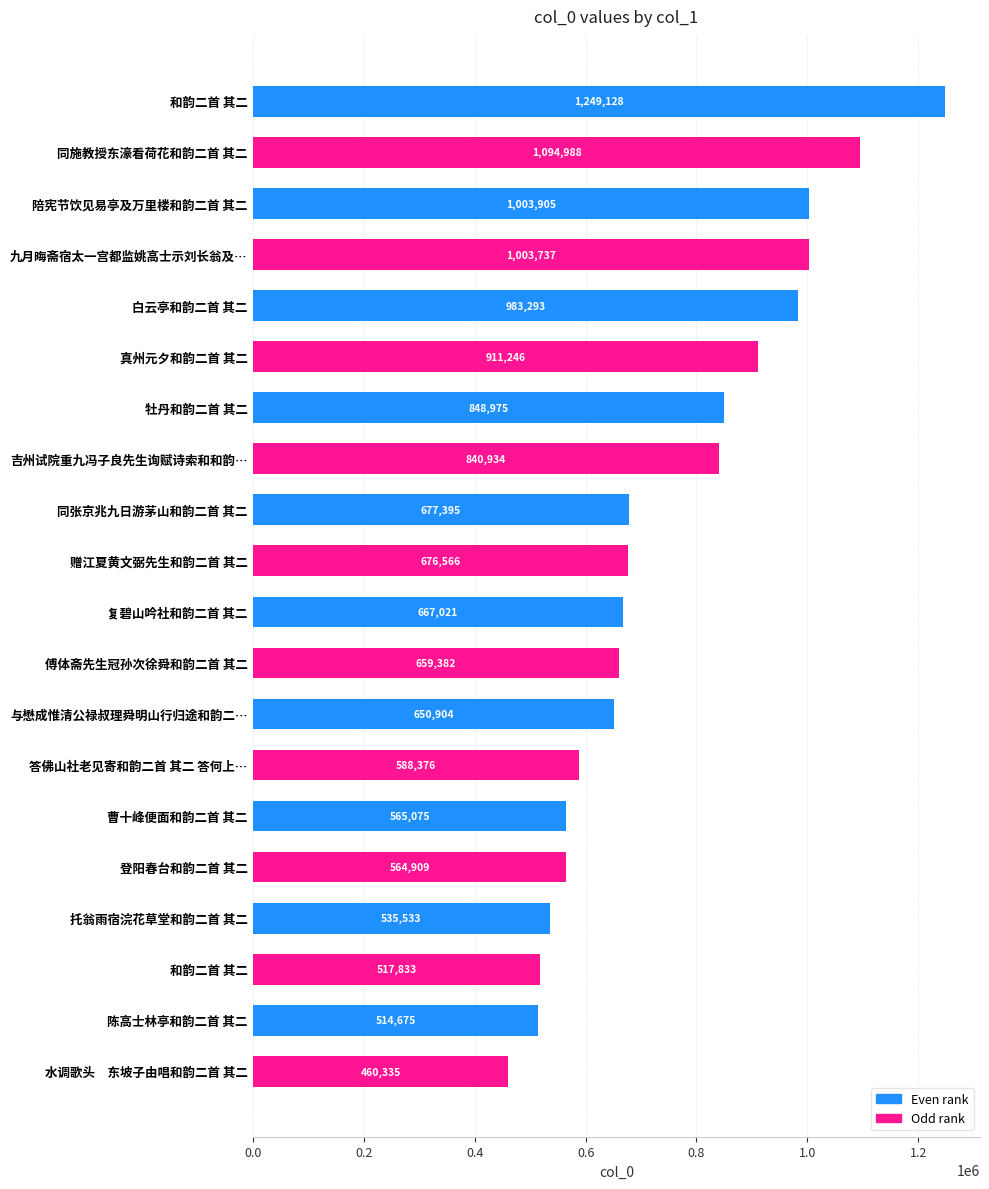

How many data points are less than 676566?

10